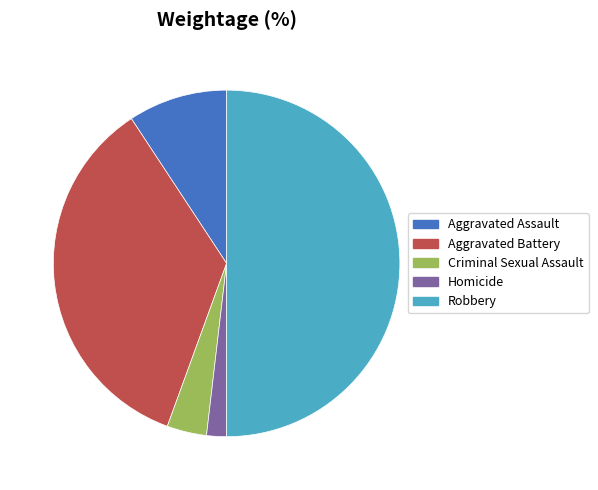

Is Criminal Sexual Assault the majority of the pie?

No